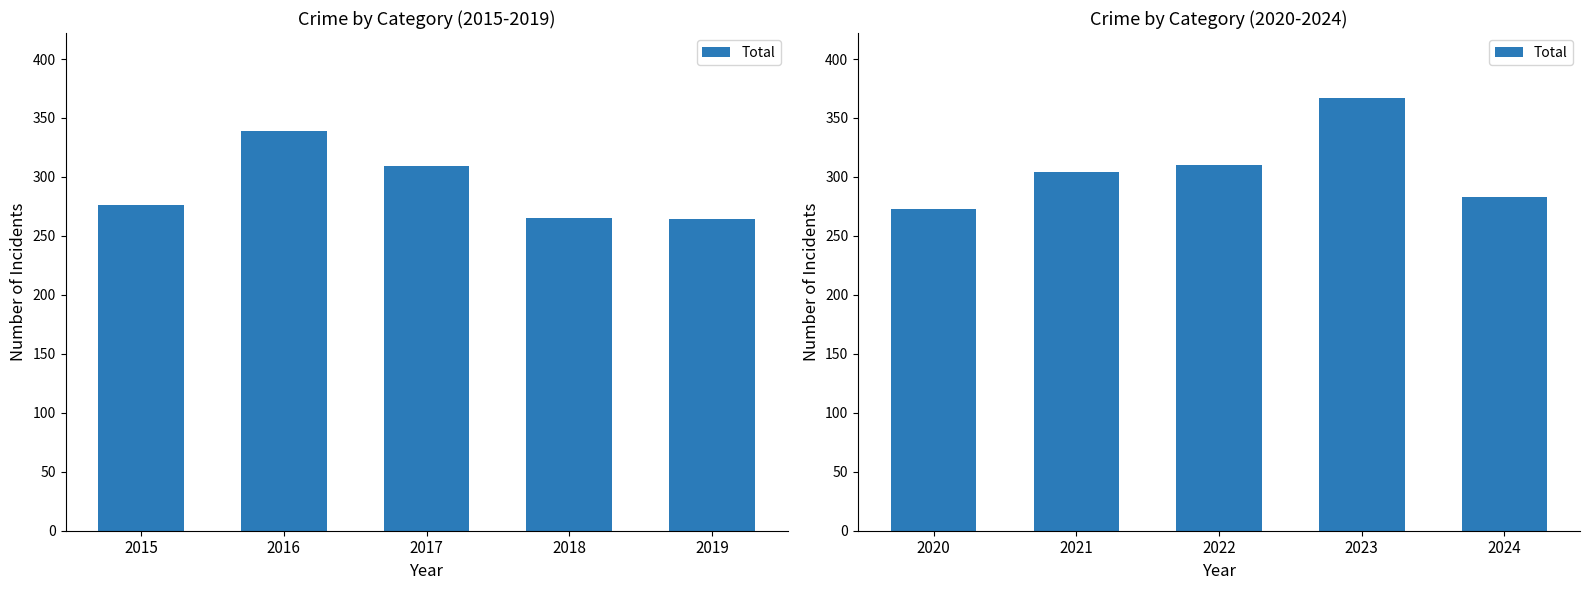

The value at 2020 is 121. True or false?

False